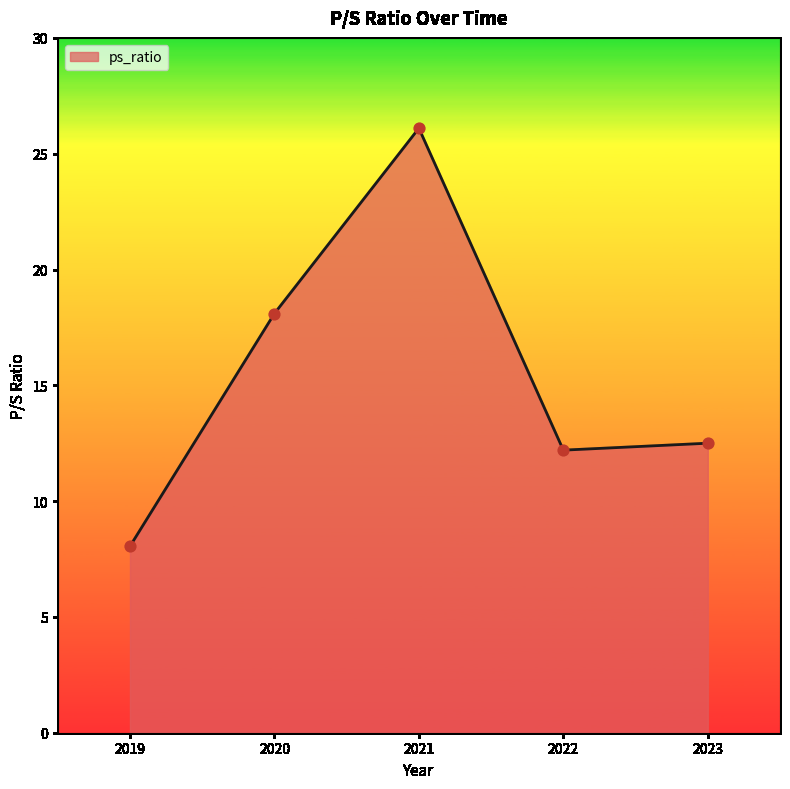

What is the ratio of the value at 2019 to the value at 2020?

0.4